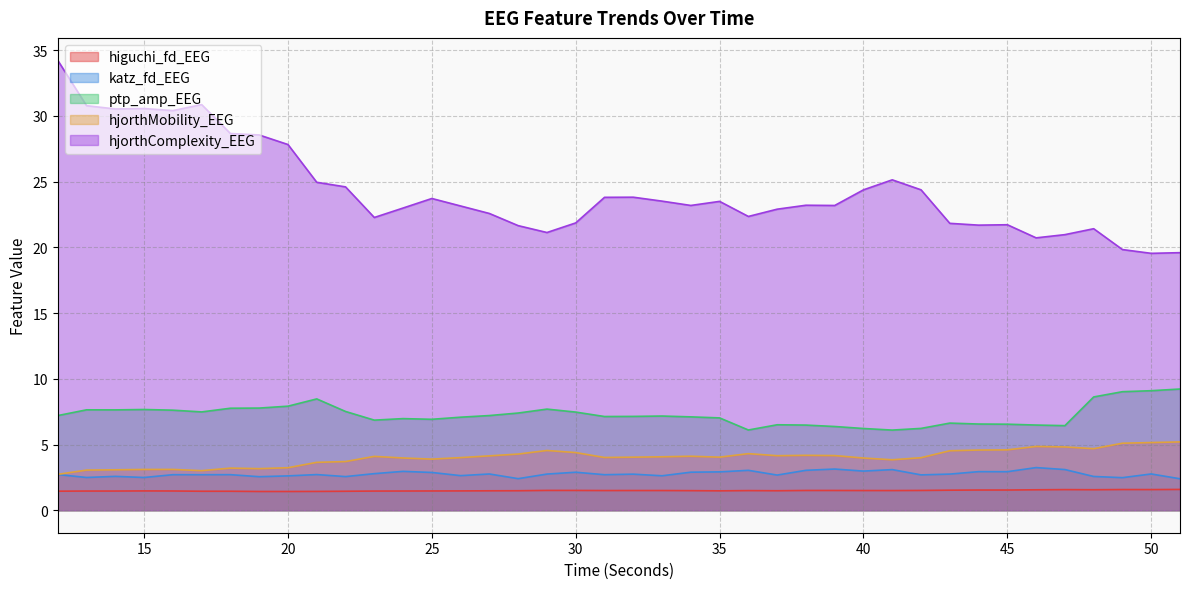

List the labels in order of higuchi_fd_EEG value, smallest first.

20, 19, 21, 22, 18, 17, 12, 23, 14, 13, 24, 16, 25, 15, 26, 35, 27, 37, 28, 34, 36, 41, 31, 40, 33, 32, 39, 38, 42, 30, 29, 43, 45, 44, 46, 48, 47, 50, 49, 51